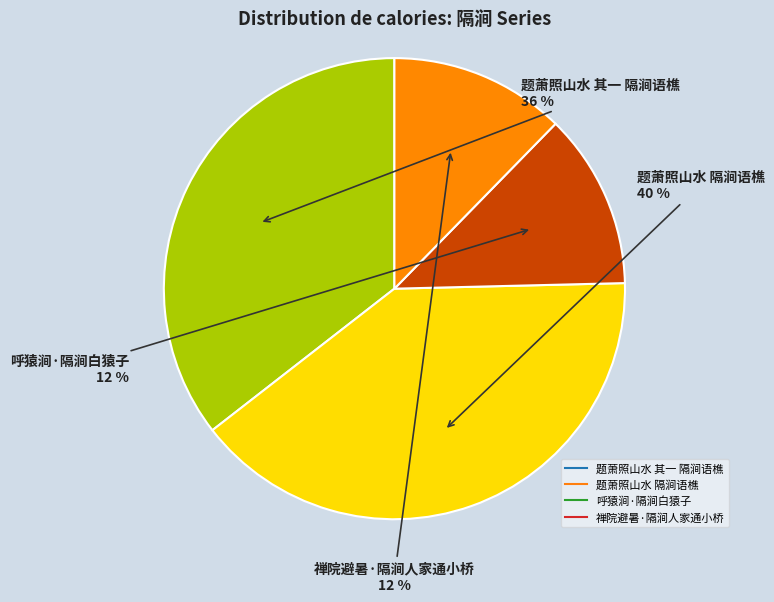

Combined, do 题萧照山水 其一 隔涧语樵 and 题萧照山水 隔涧语樵 account for over 50%?

Yes